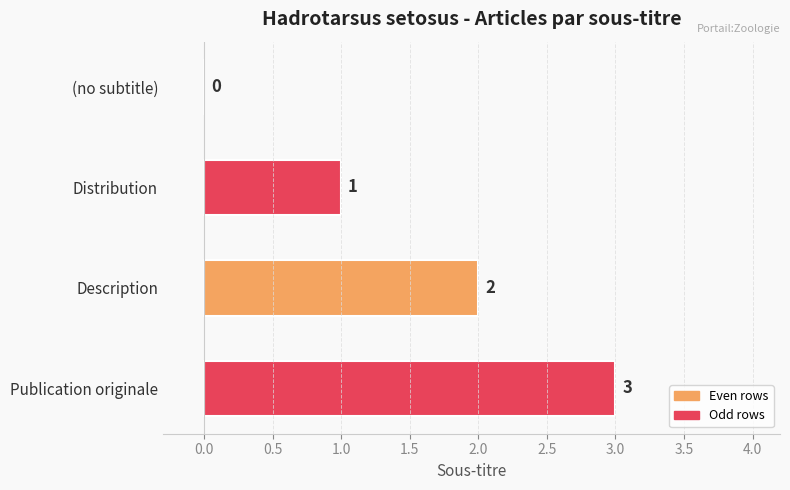

What is the change in value from (no subtitle) to Description?

+2